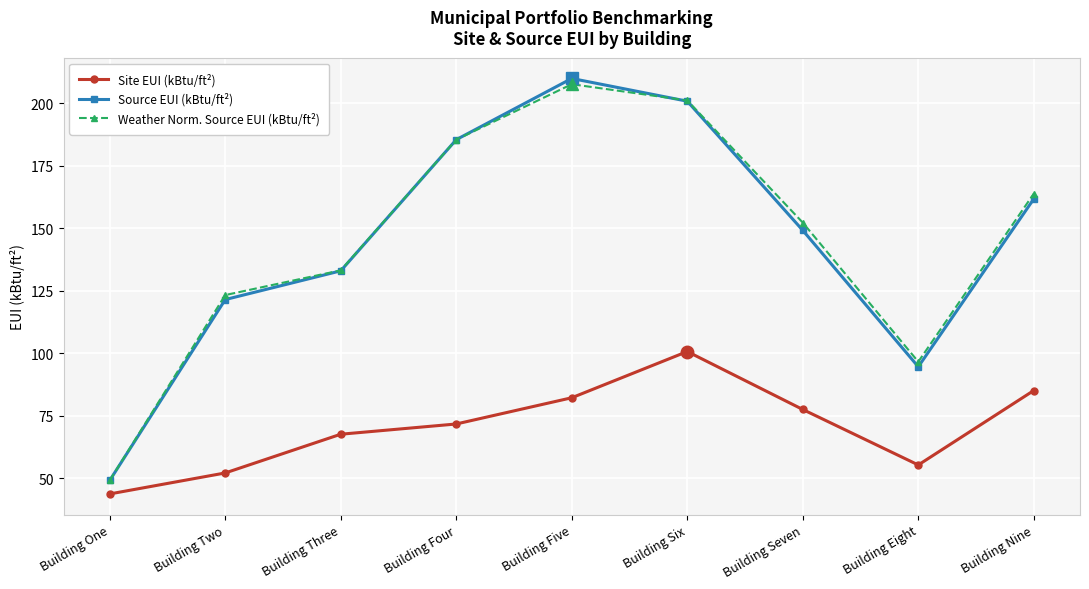

What is the difference between the maximum and minimum values in the Weather Norm. Source EUI (kBtu/ft²) series?

158.6